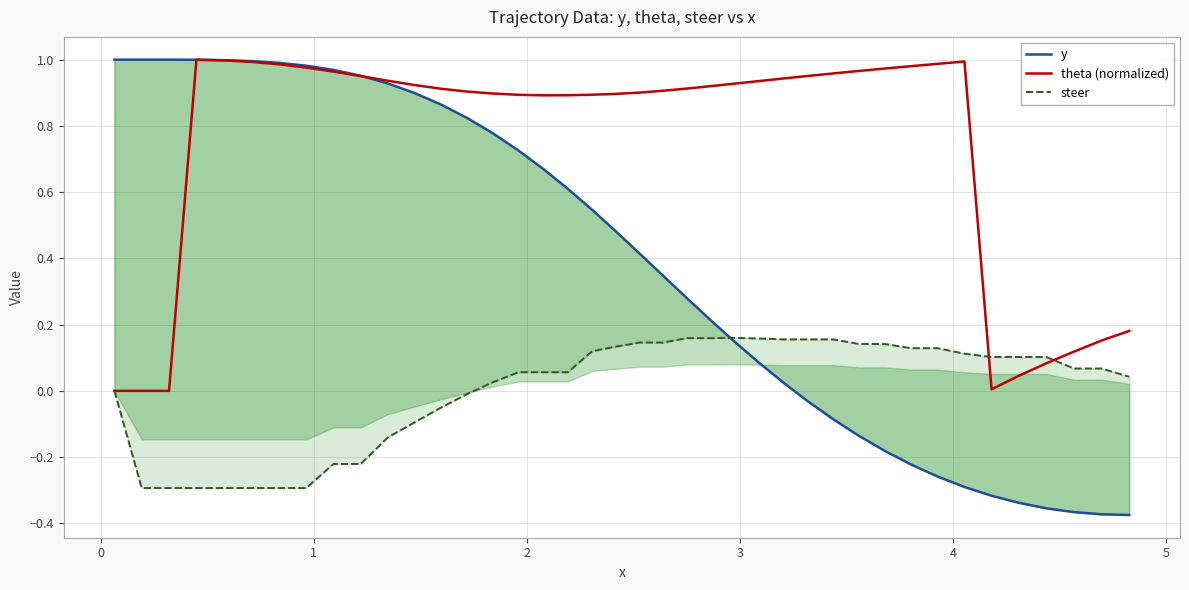

List the series in order of their overall mean, highest first.

theta (normalized), y, steer